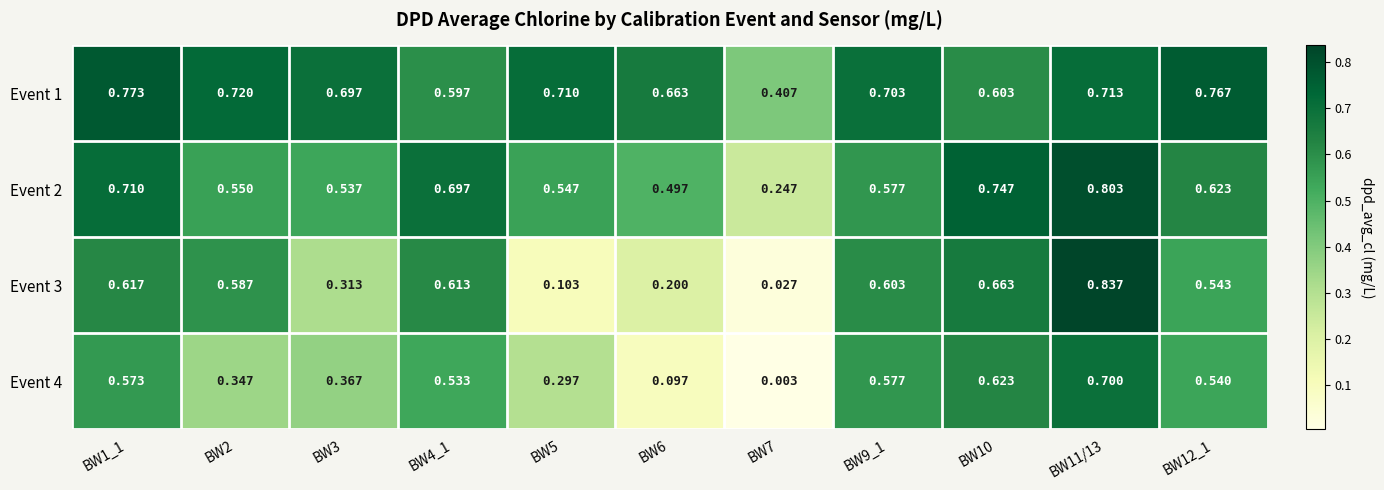

Is the value of Event 1 at BW1_1 greater than the value of Event 2 at BW4_1?

Yes